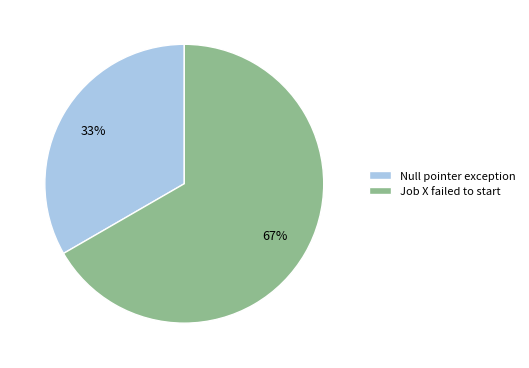

How many segments does this pie chart have?

2